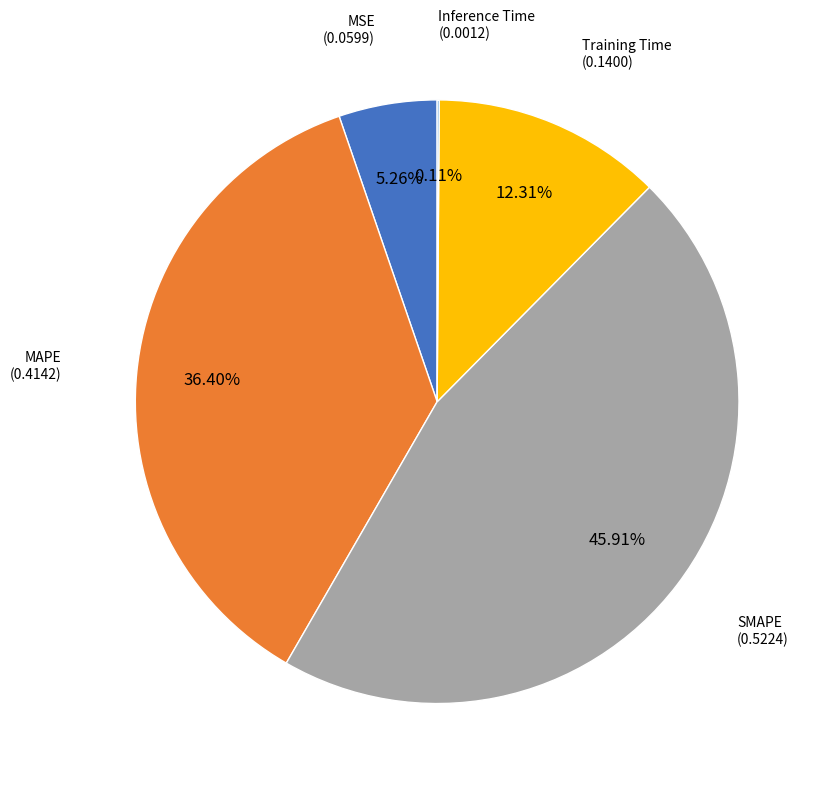

Is there a majority slice in this chart?

No